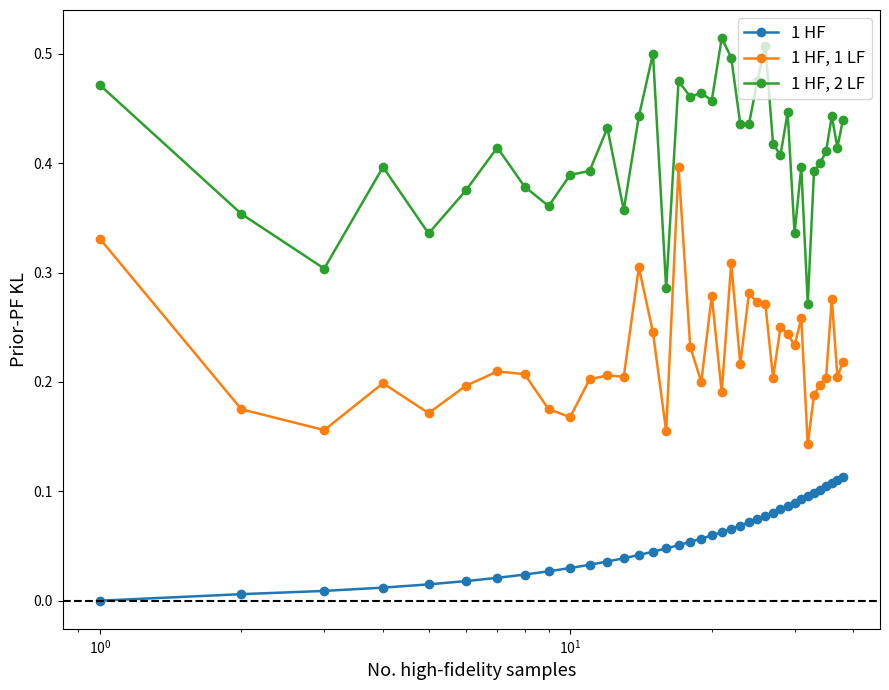

True or false: 1 HF and 1 HF, 1 LF intersect in this chart.

False